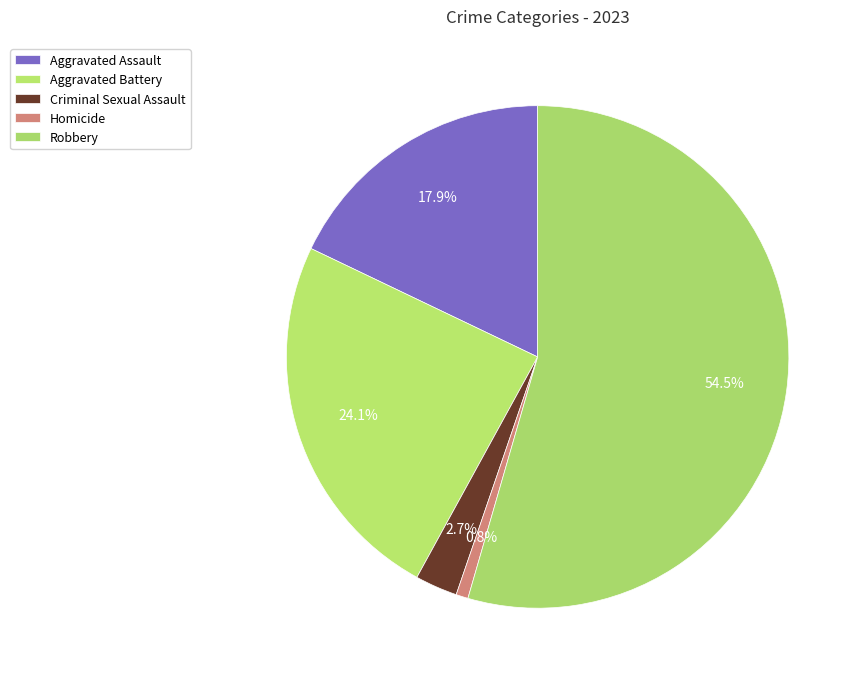

How many slices are in this pie chart?

5